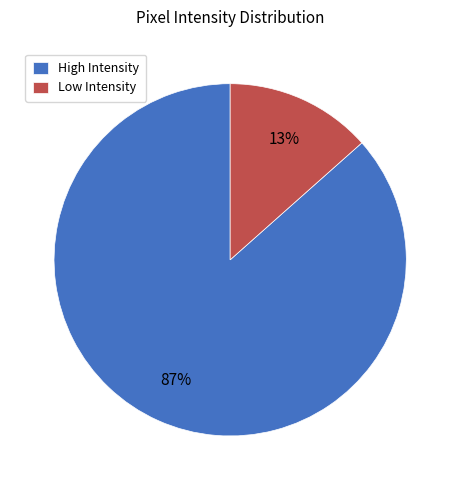

Which slice is the smallest?

Low Intensity